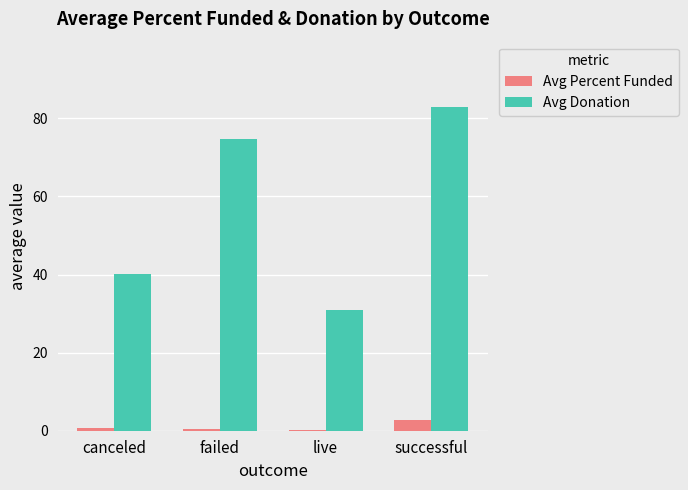

What is the sum of all Avg Percent Funded values?

4.0